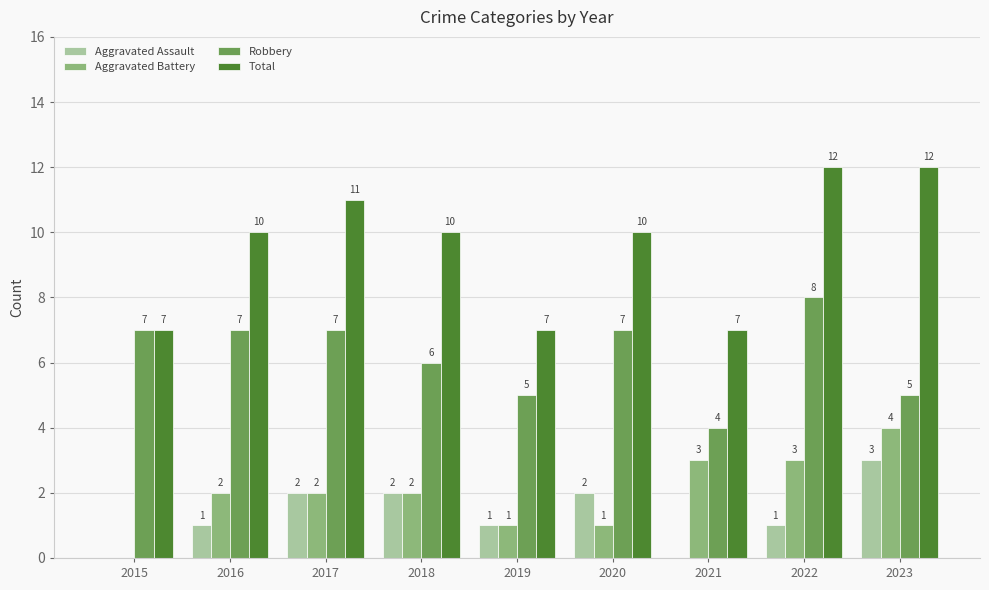

What is the total value across all series at 2021?

14